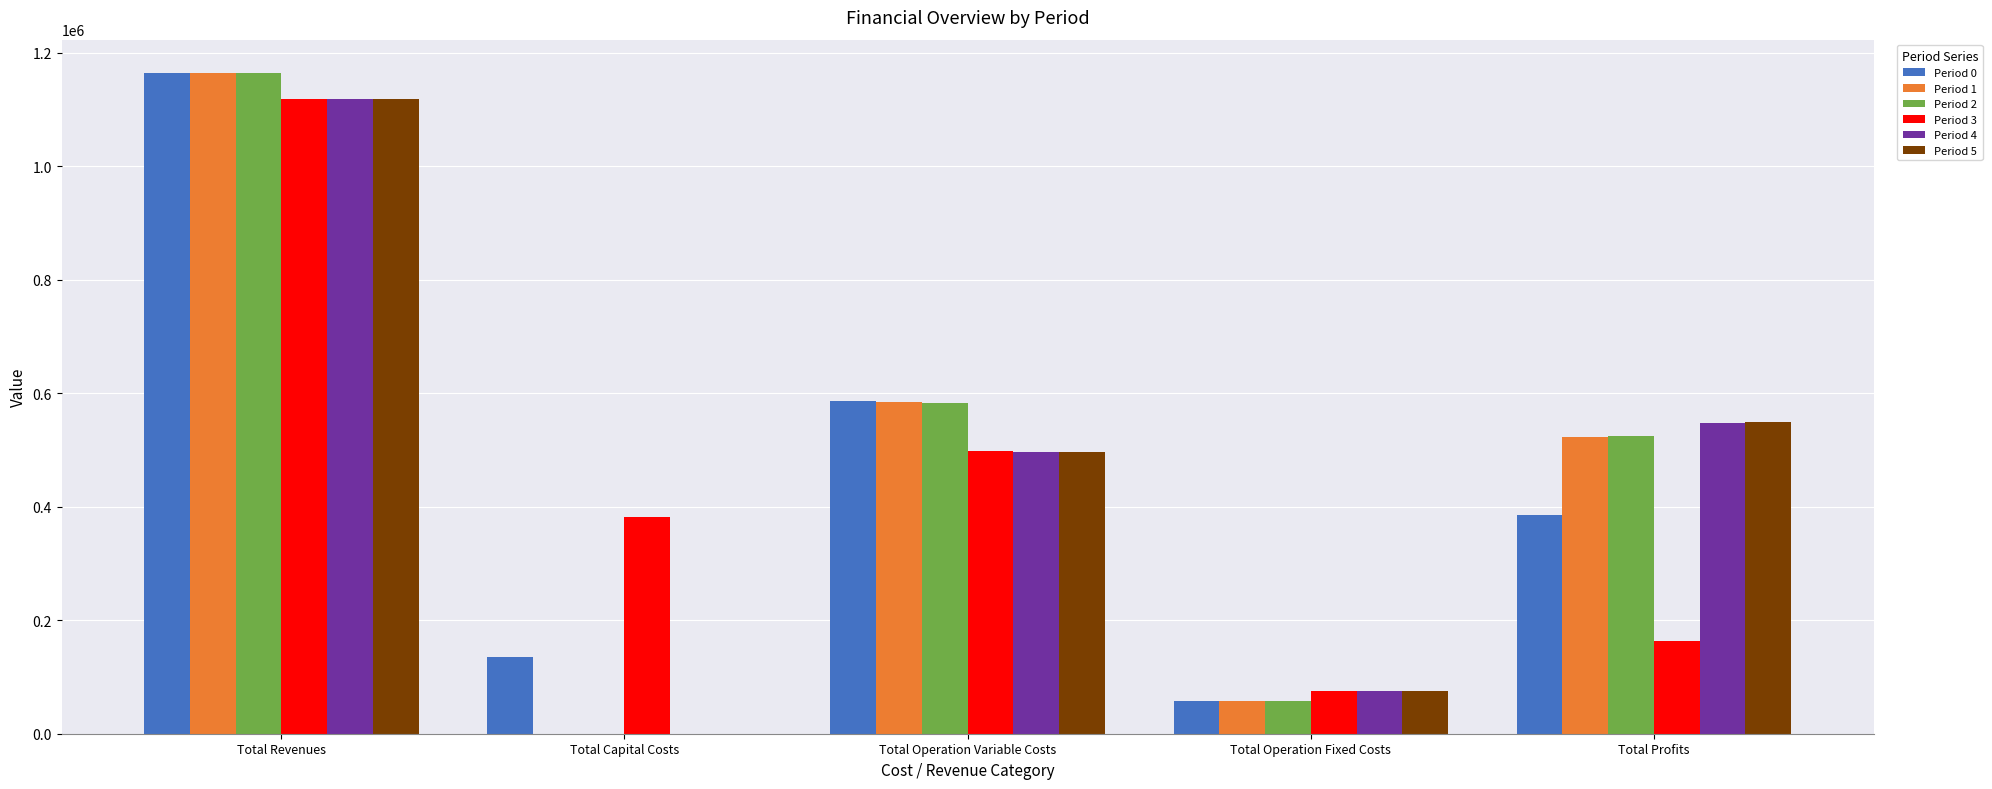

How many groups of bars are there?

5